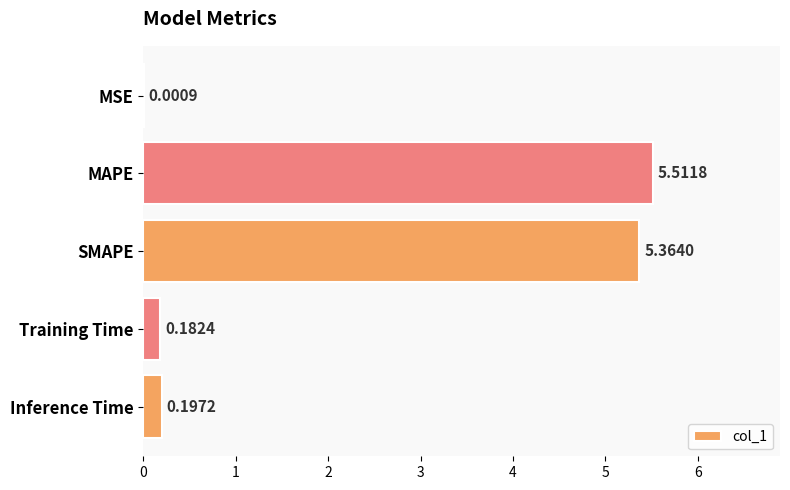

What is the change in value from SMAPE to Inference Time?

-5.2